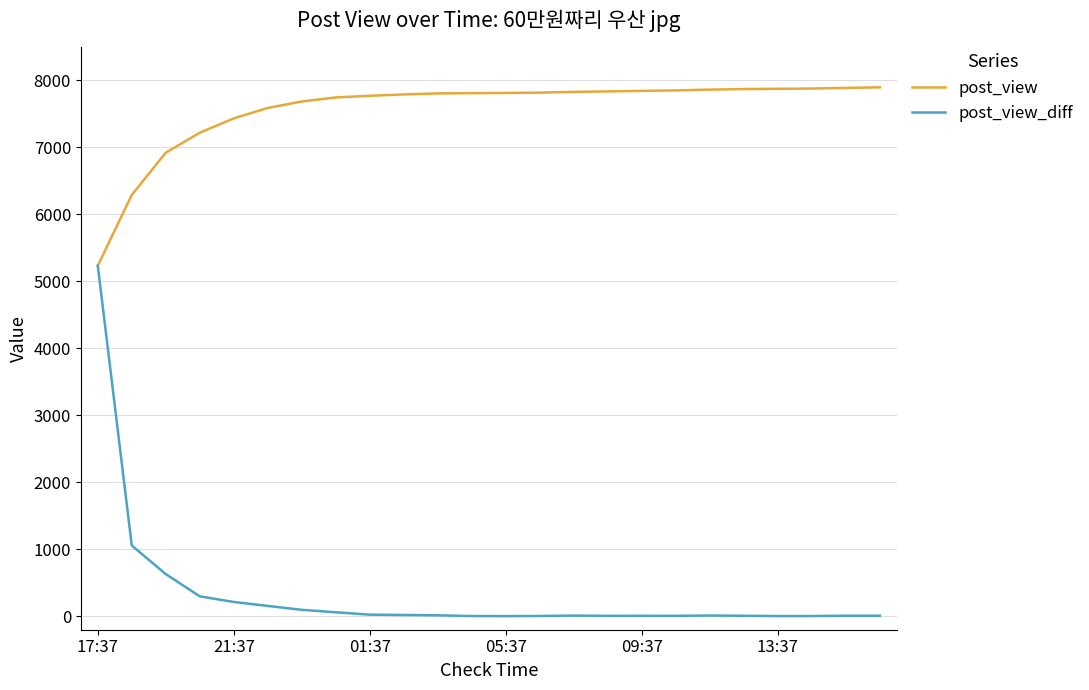

Is this an area chart (filled region under the line)?

No